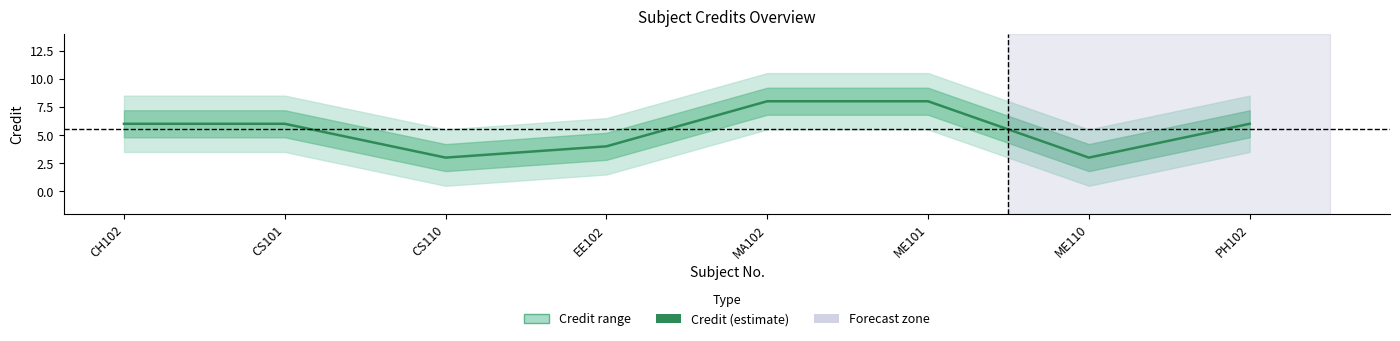

Reading left to right, extract all data points from this chart.

CH102=6	CS101=6	CS110=3	EE102=4	MA102=8	ME101=8	ME110=3	PH102=6